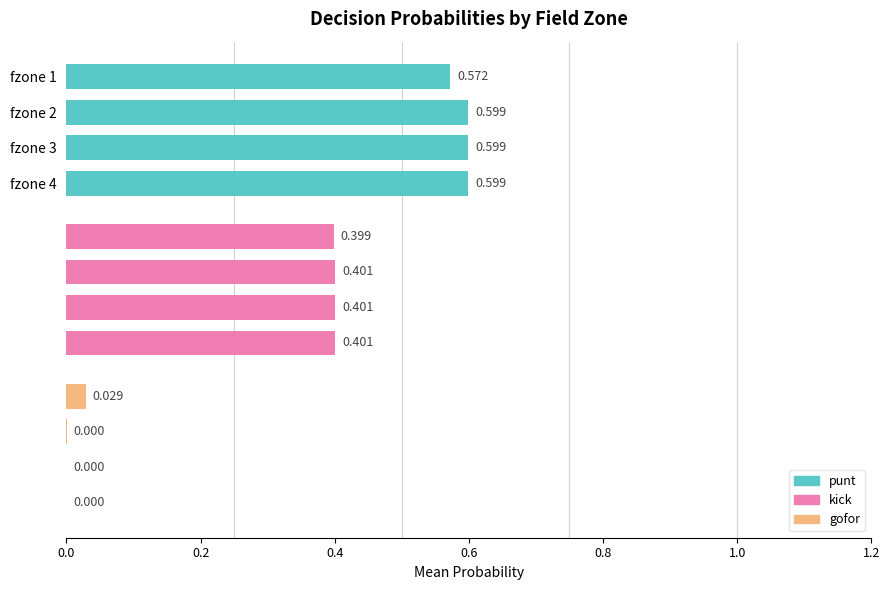

Count the kick values in the range 0 to 1.

4